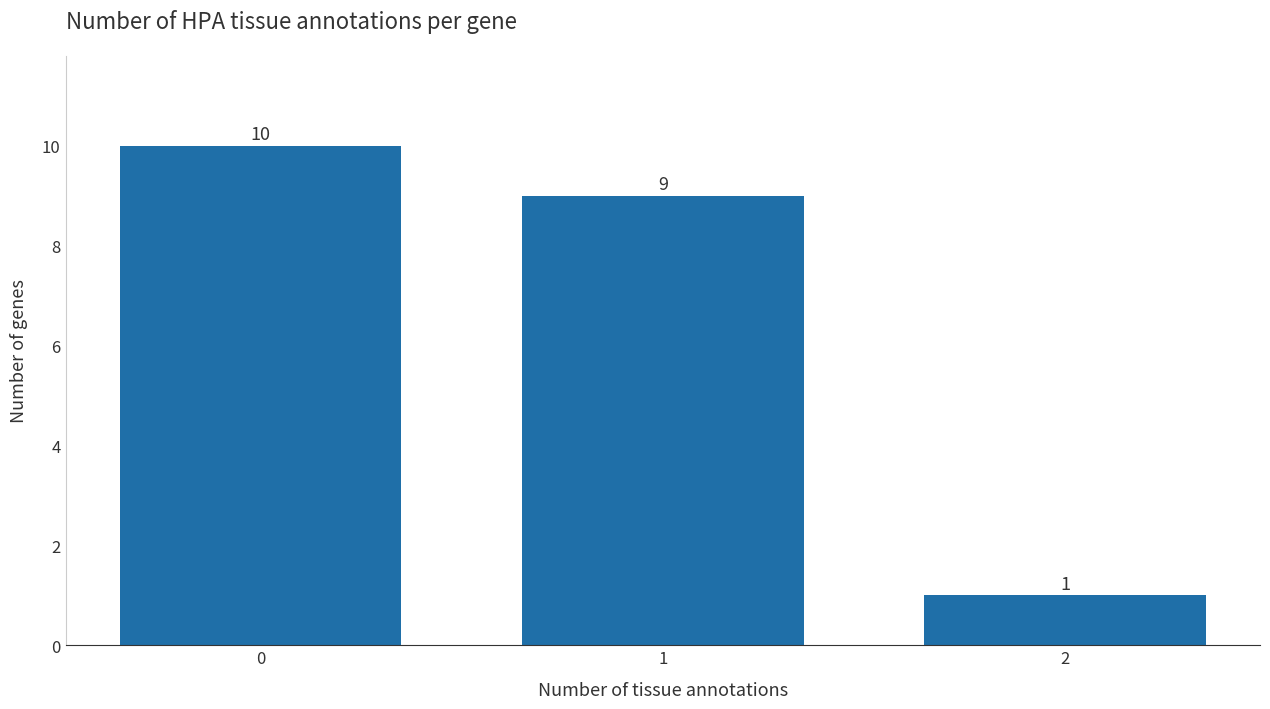

Reading left to right, transcribe all the data shown in this chart.

0=10	1=9	2=1